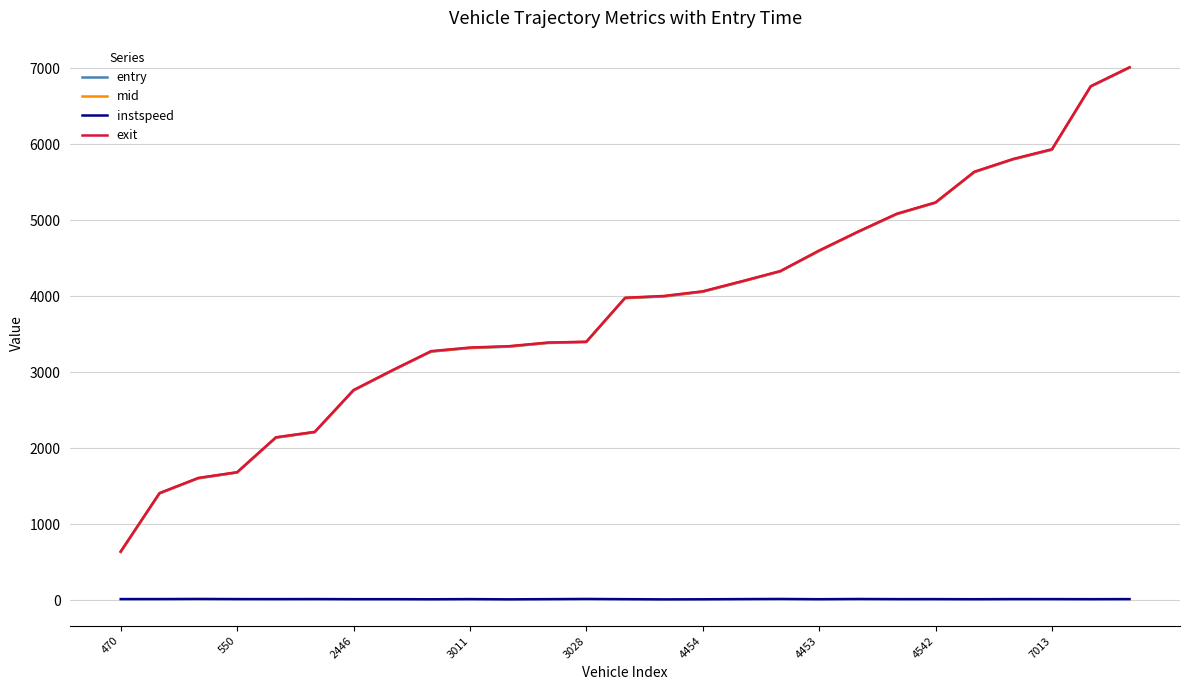

What is the minimum value for mid?

636.6